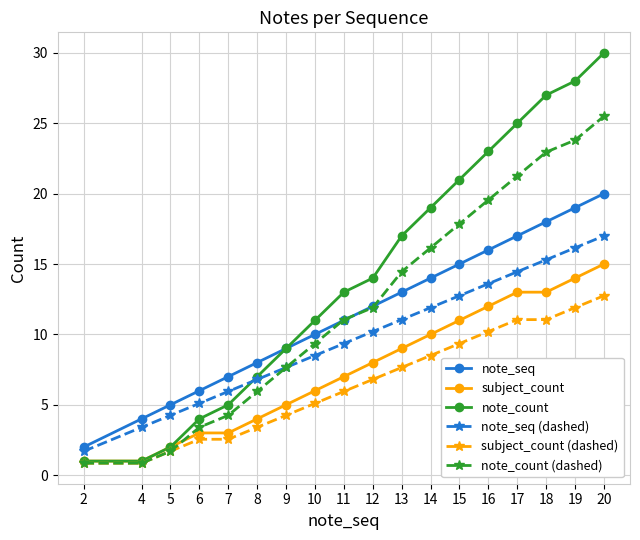

Which series has the largest total across all categories?

note_count